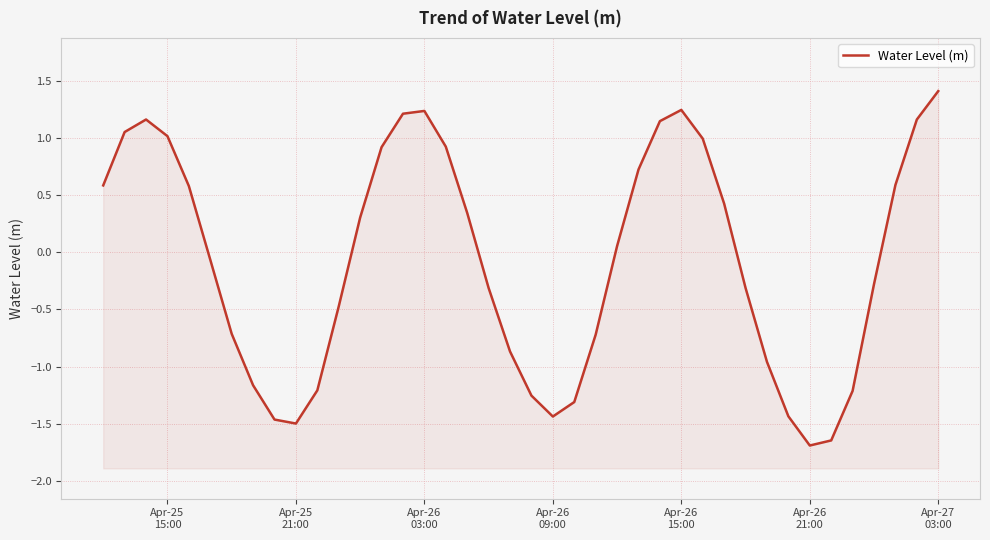

What is the minimum value shown in the chart?

-1.7